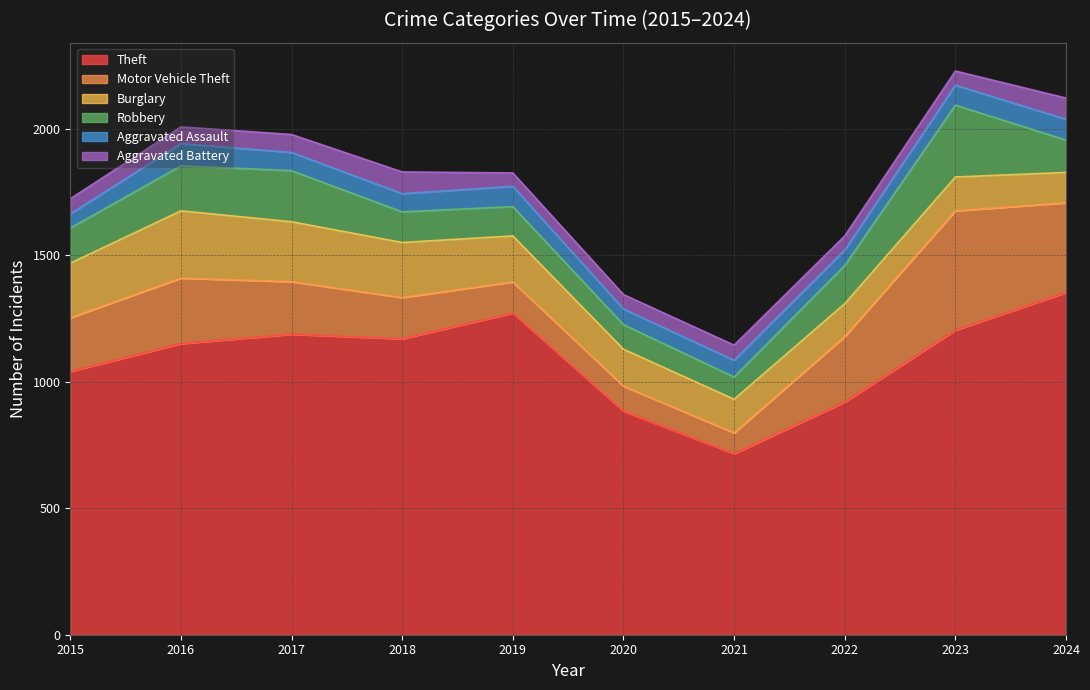

Is it true that Robbery equals 36 at 2022?

False